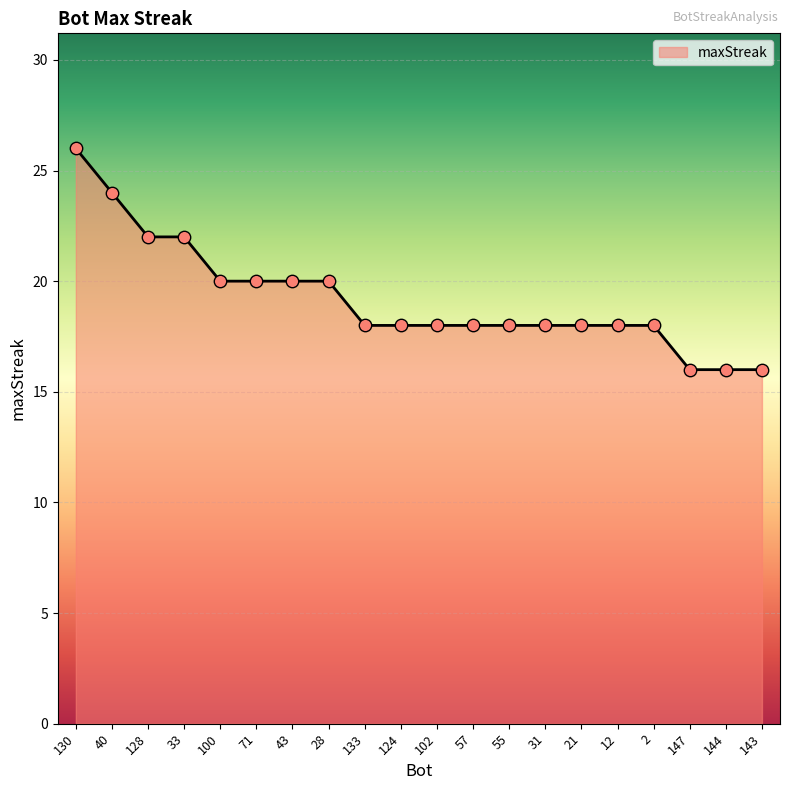

Approximately how many times larger is the value at 21 compared to 2?

1.0